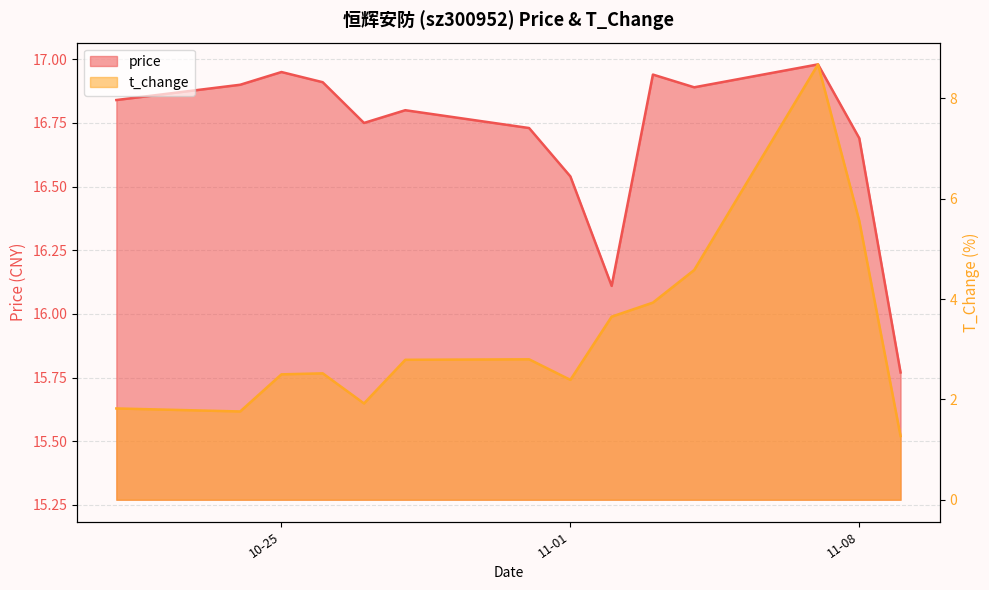

What is the label of the 10th point from the left?

2022-11-03